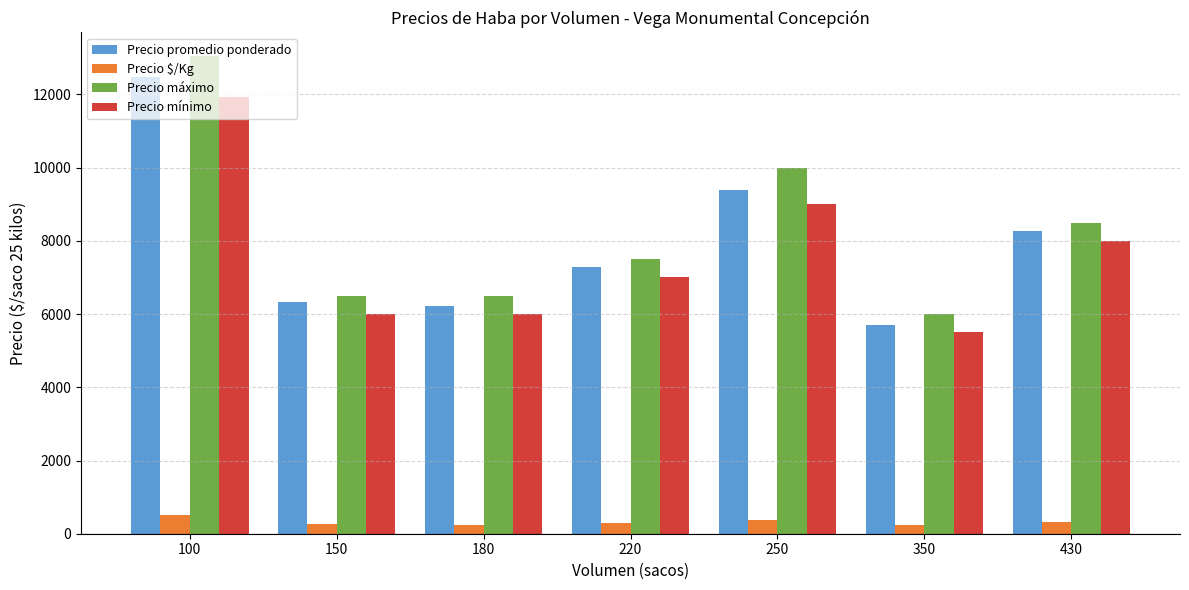

What is the difference between the maximum and minimum values in the Precio máximo series?

7042